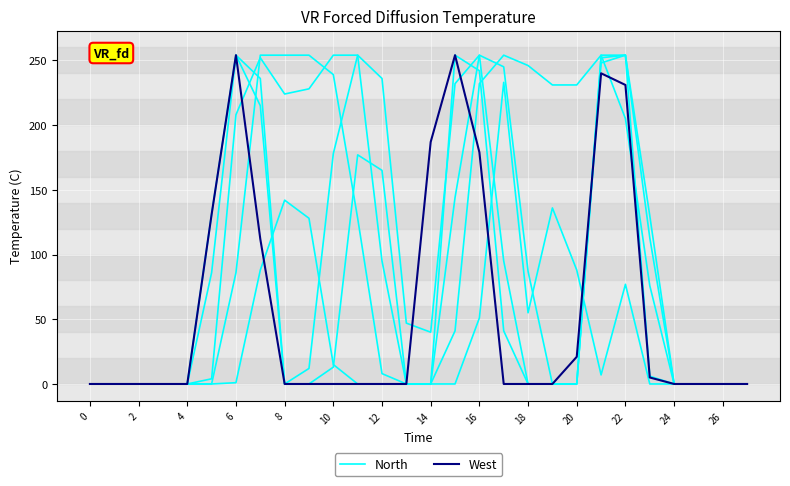

How many series are shown in this chart?

2